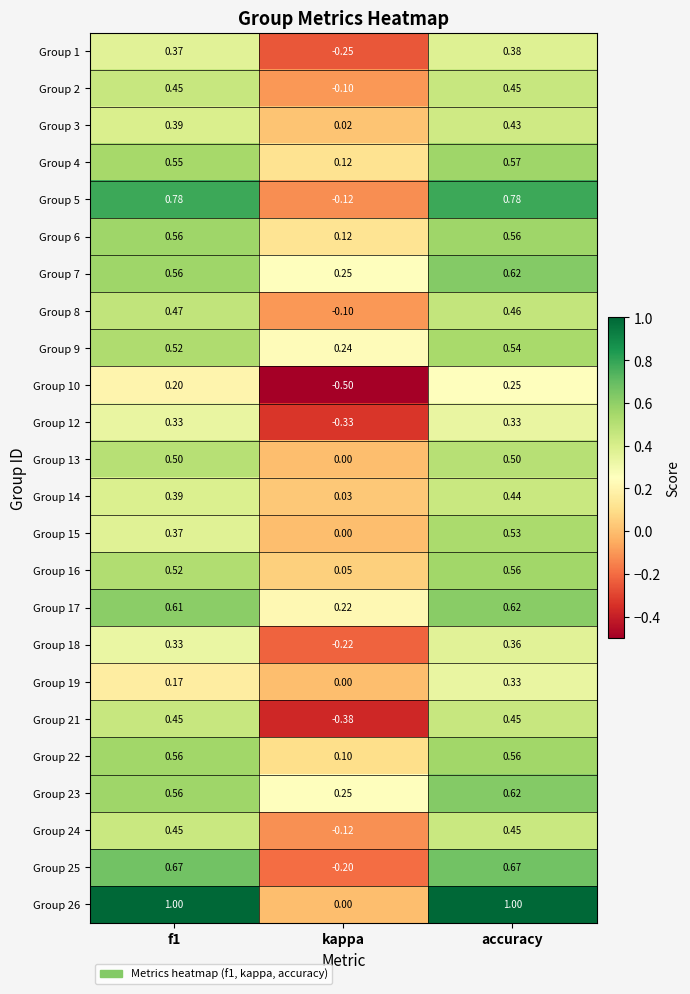

At which label is Group 25 closest to 0?

kappa